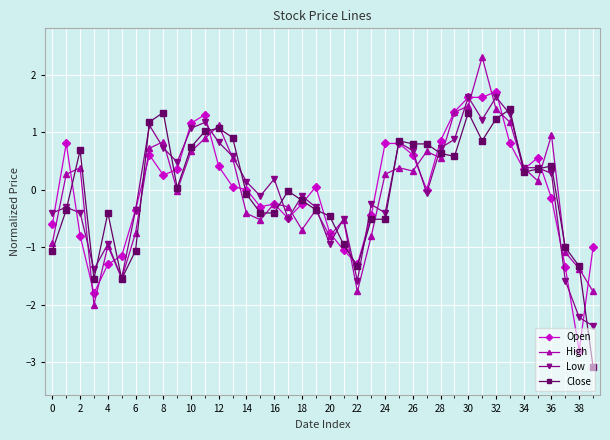

What is the lowest value of the Close series?

-3.1